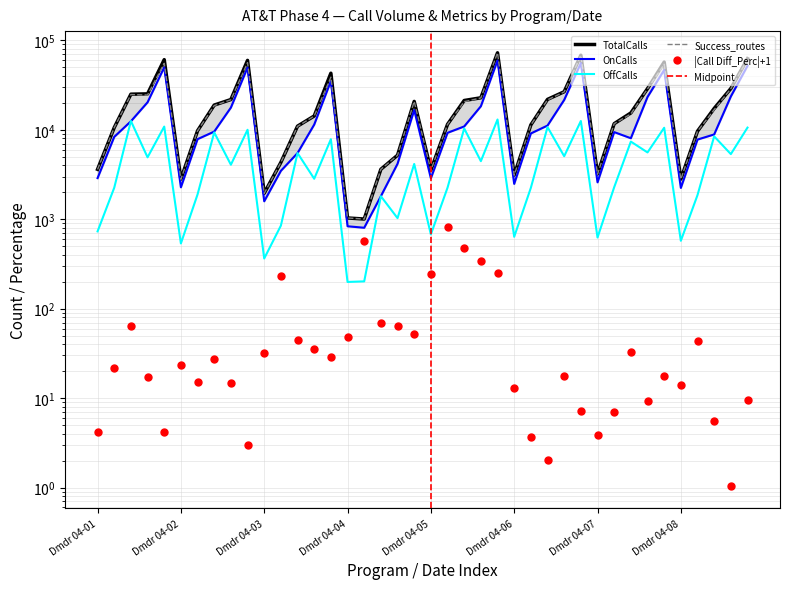

Rank the series by their maximum value, from highest to lowest.

TotalCalls, Success_routes, OnCalls, OffCalls